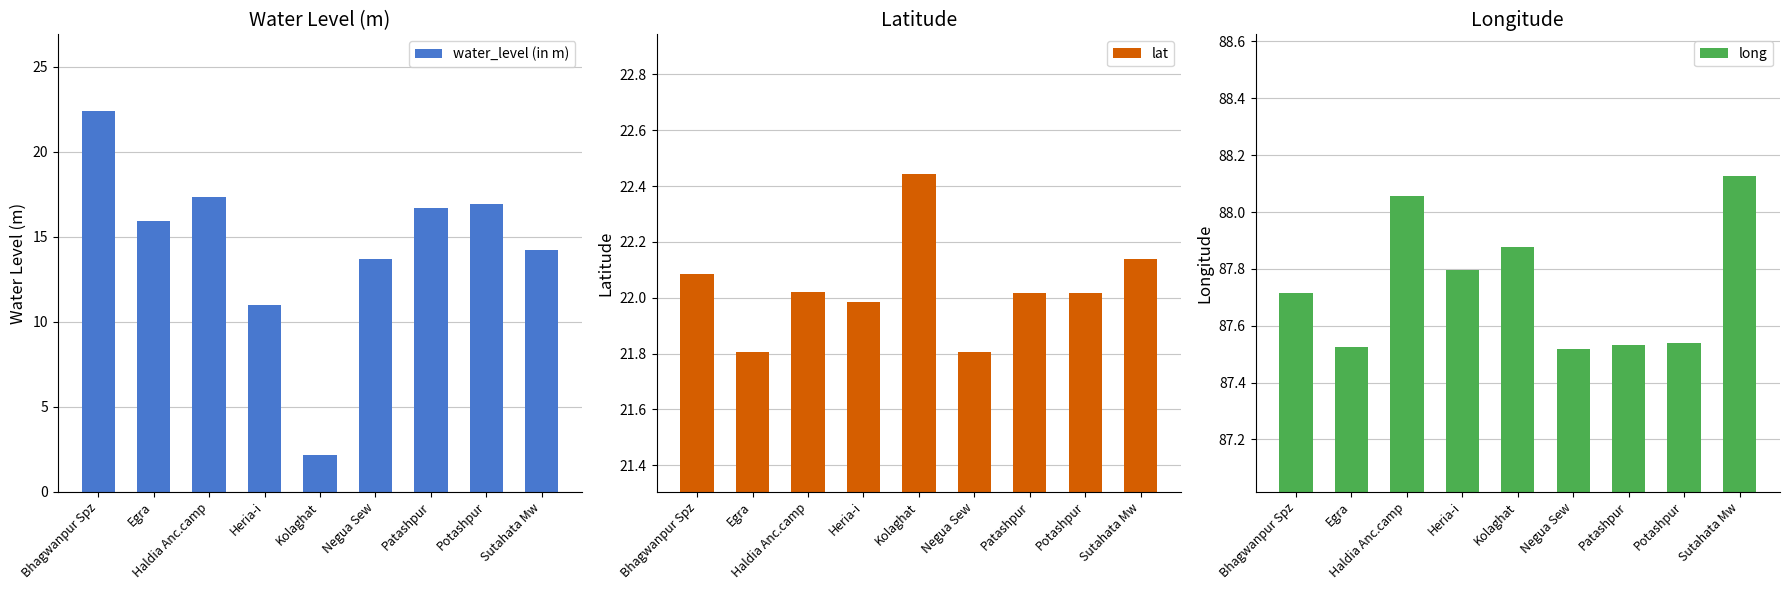

Which category has the lowest value across all series?

Kolaghat